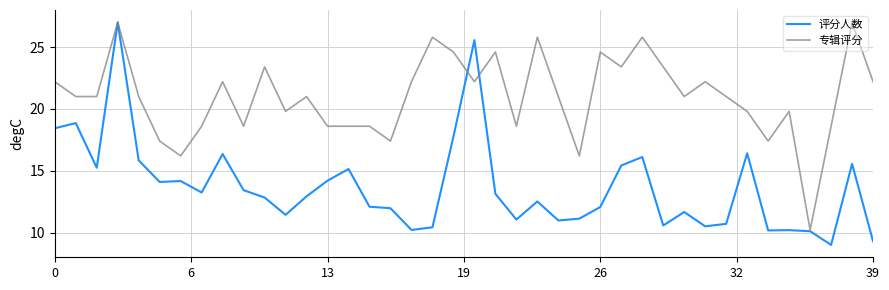

What is the minimum value for 评分人数?

9.0